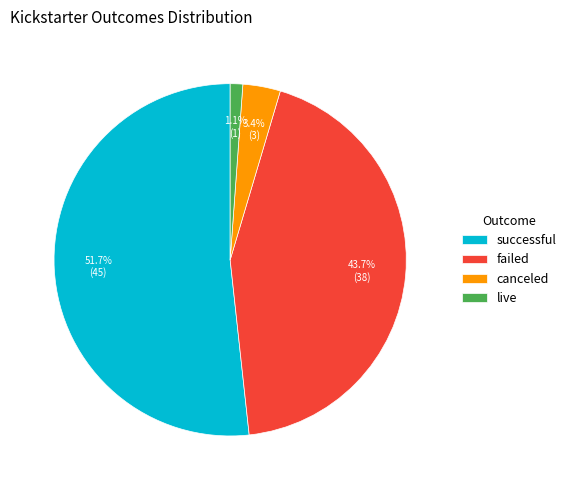

How many slices are in this pie chart?

4